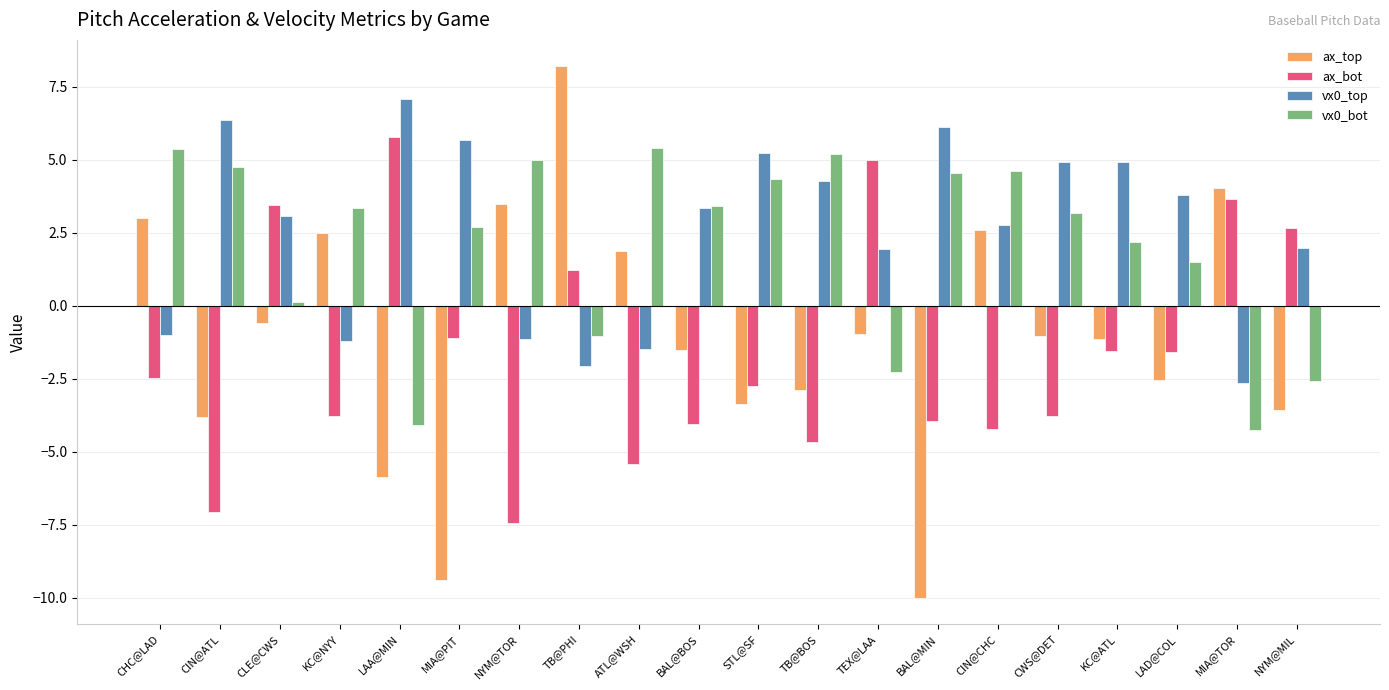

Does the chart contain stacked bars?

No